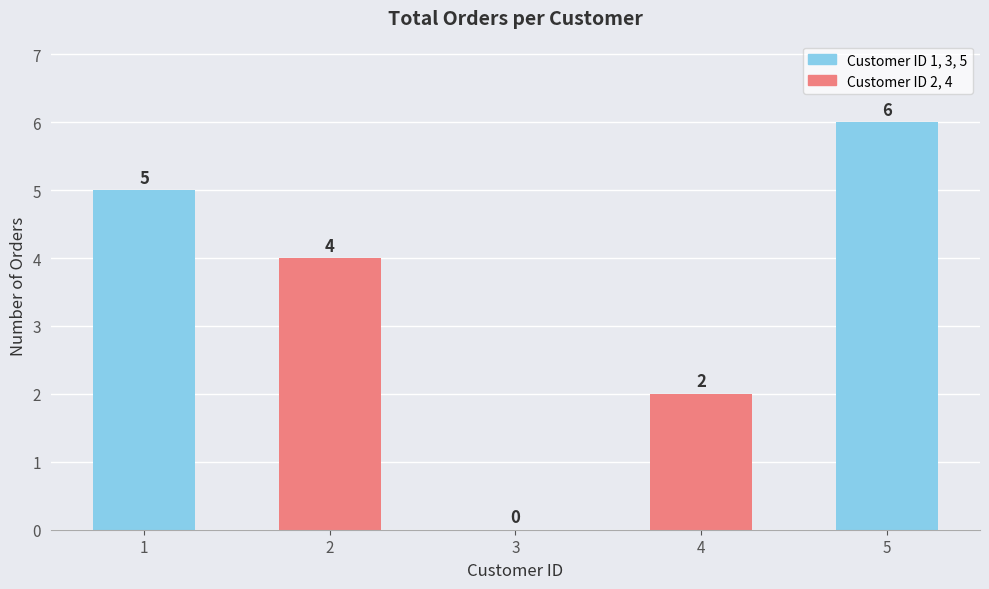

Which has a higher value, 1 or 3?

1